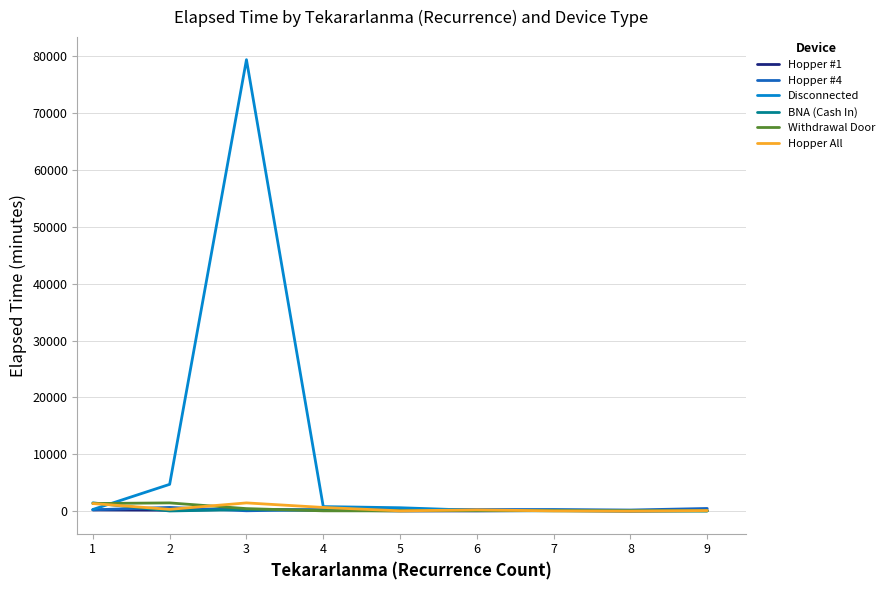

What are all the series names shown in the legend?

Hopper #1, Hopper #4, Disconnected, BNA (Cash In), Withdrawal Door, Hopper All